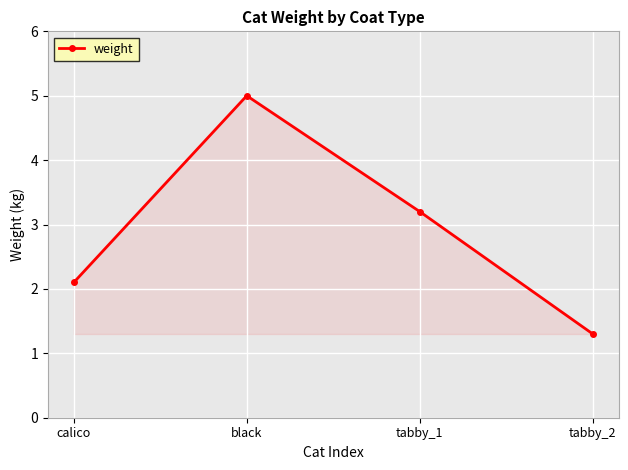

Reading left to right, transcribe all the data shown in this chart.

calico=2.1	black=5.0	tabby_1=3.2	tabby_2=1.3